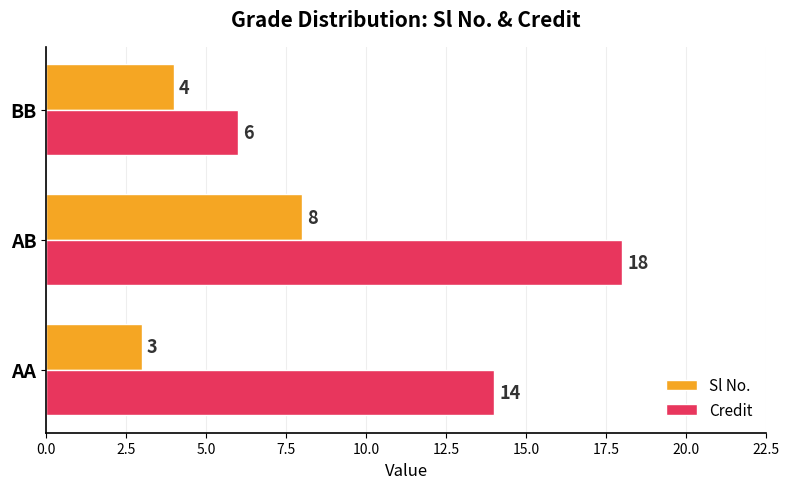

List the series in order of their peak value, highest first.

Credit, Sl No.